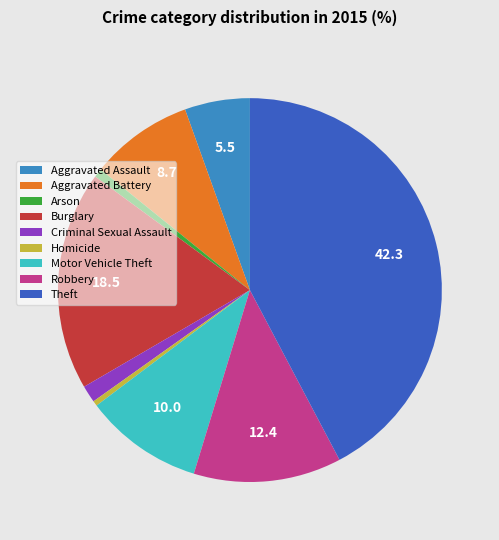

Is it true that Burglary is 33% of the pie?

False